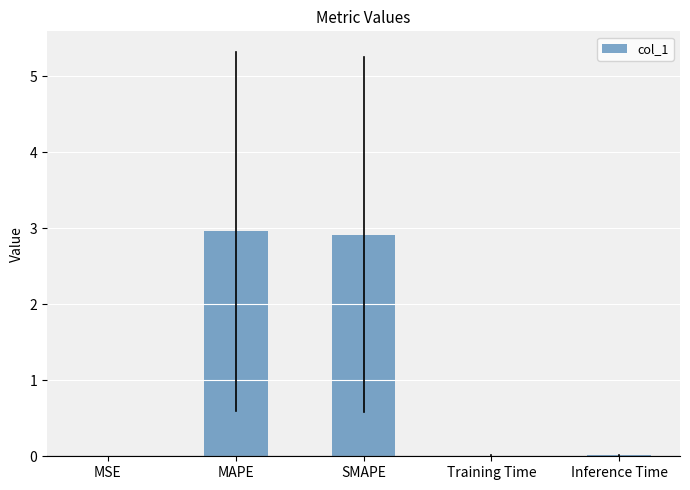

Between Inference Time and SMAPE, which is larger?

SMAPE